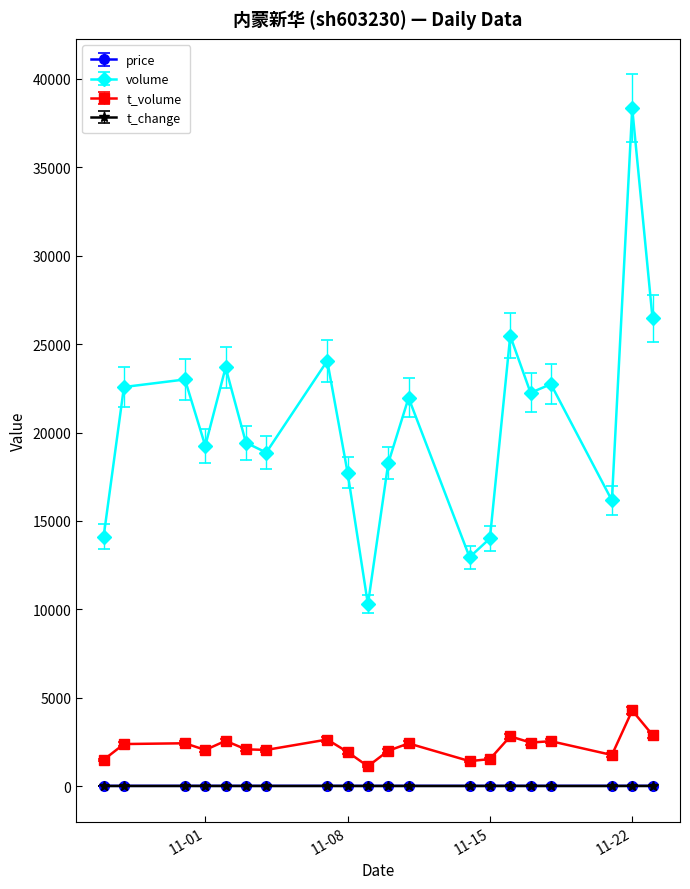

True or false: t_change and volume cross at least once.

False